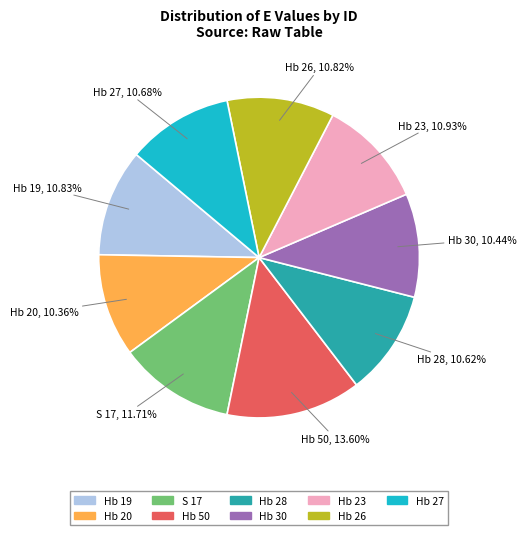

Is it true that S 17 is 12% of the pie?

True